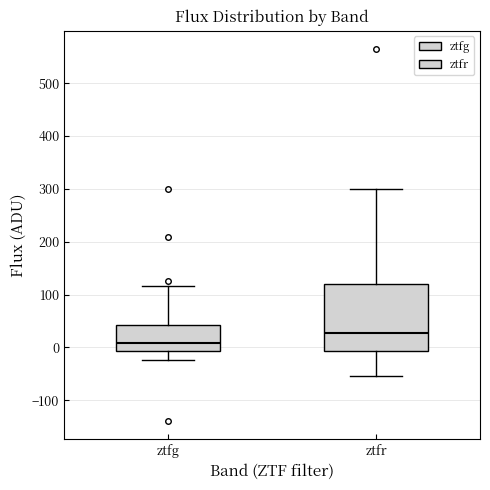

Reading left to right, transcribe this box plot: for each box, give where its median line is, the range the box spans, and where its two whiskers end, as read against the y-axis. The values are not printed on the chart, so give them approximately, as read against the axis.

ztfg: median 10, box -10 to 40, whiskers -20 to 120
ztfr: median 30, box -10 to 120, whiskers -50 to 300